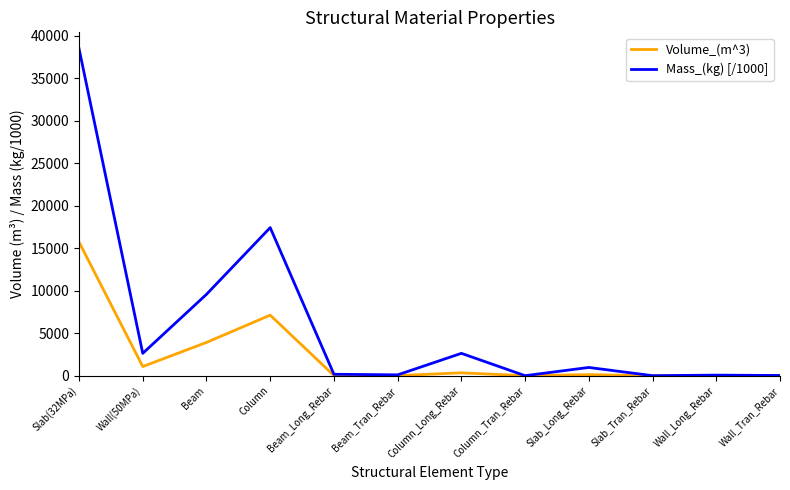

Between Column and Wall_Tran_Rebar, which series saw the biggest shift?

Mass_(kg) [/1000]